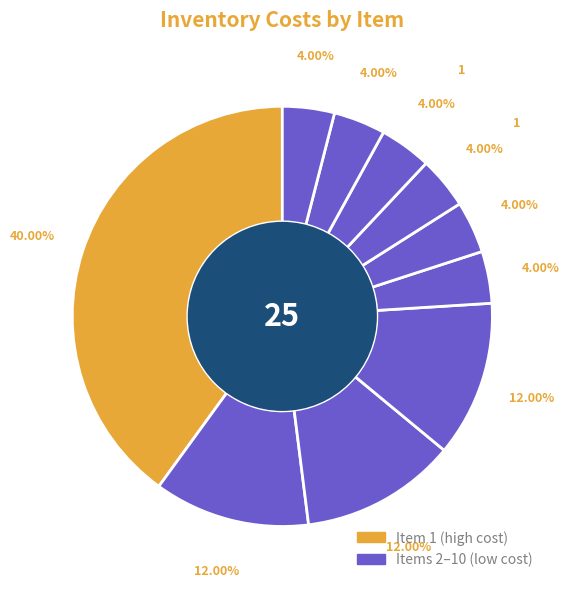

How many slices are in this pie chart?

10